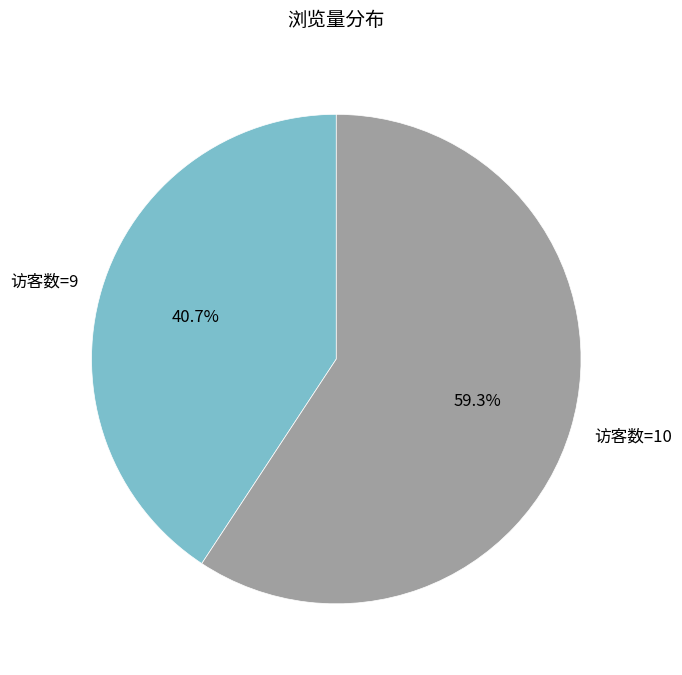

Approximately how many times larger is the value at 访客数=10 compared to 访客数=9?

1.5